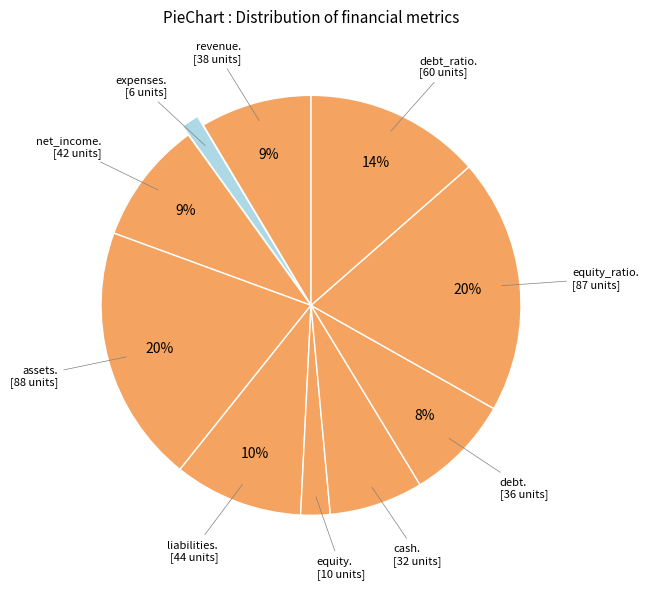

Rank the categories by value from lowest to highest.

expenses, equity, cash, debt, revenue, net_income, liabilities, debt_ratio, equity_ratio, assets